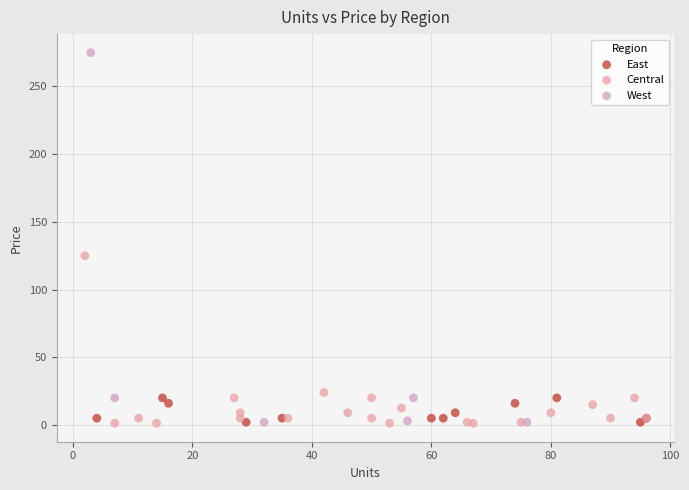

Which series has the largest Y range (max minus min)?

West